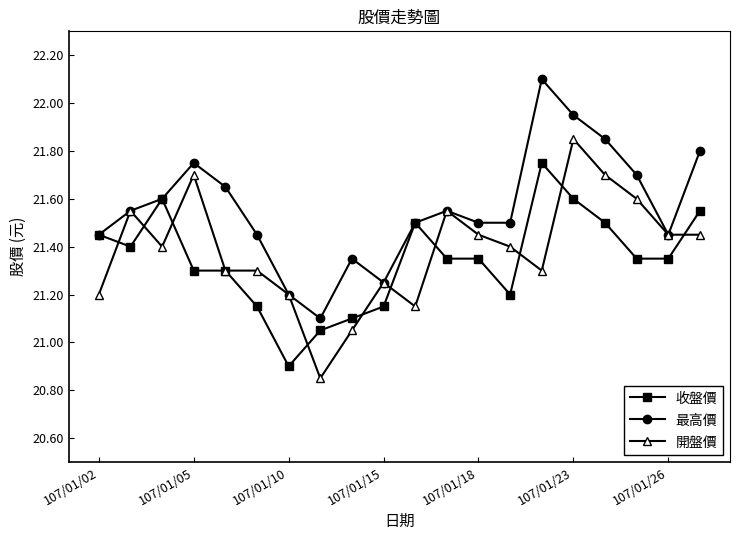

At how many categories does at least one series exceed 20?

20